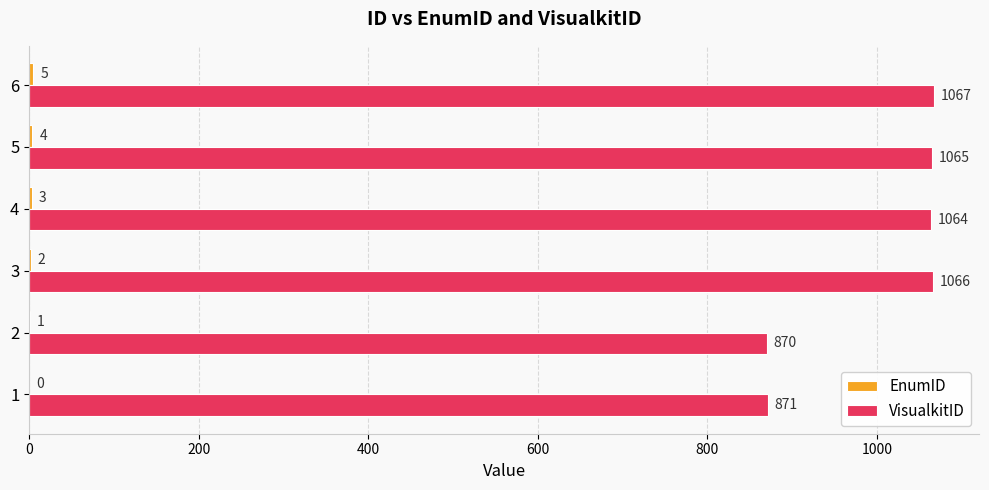

What is the greatest value displayed?

1067